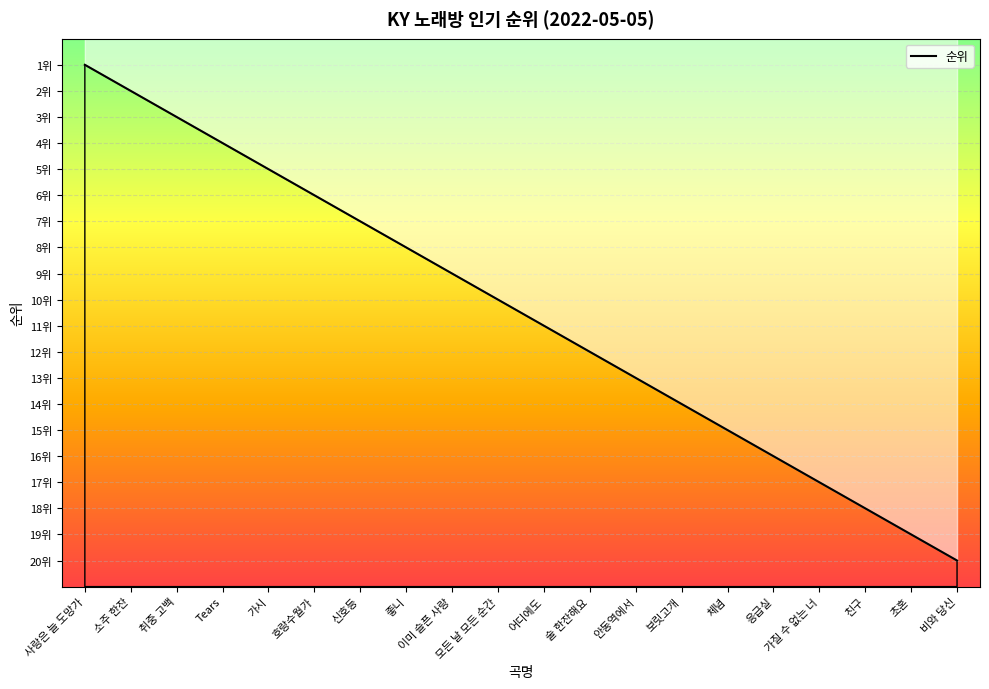

Which label corresponds to the largest value in the chart?

비와 당신